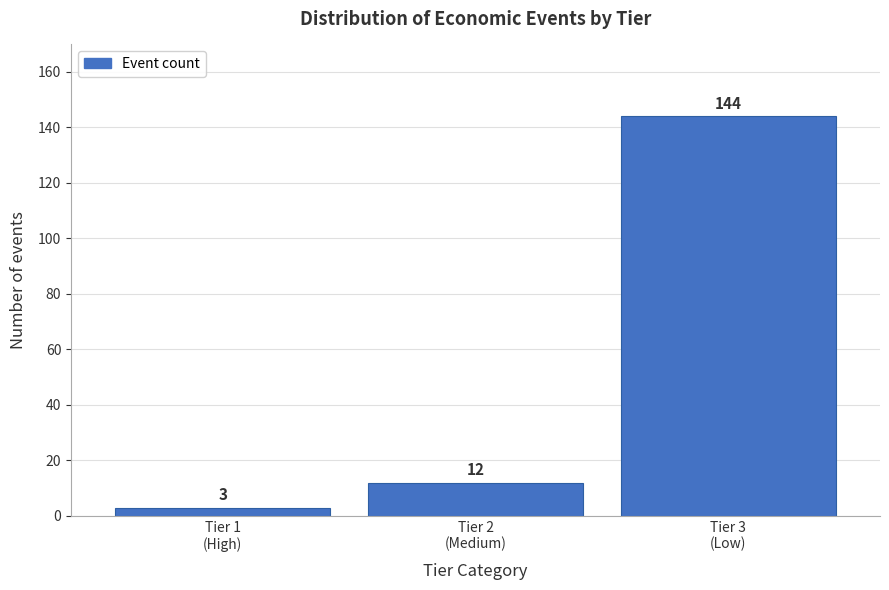

Reading left to right, list all the values displayed in this chart.

3	12	144